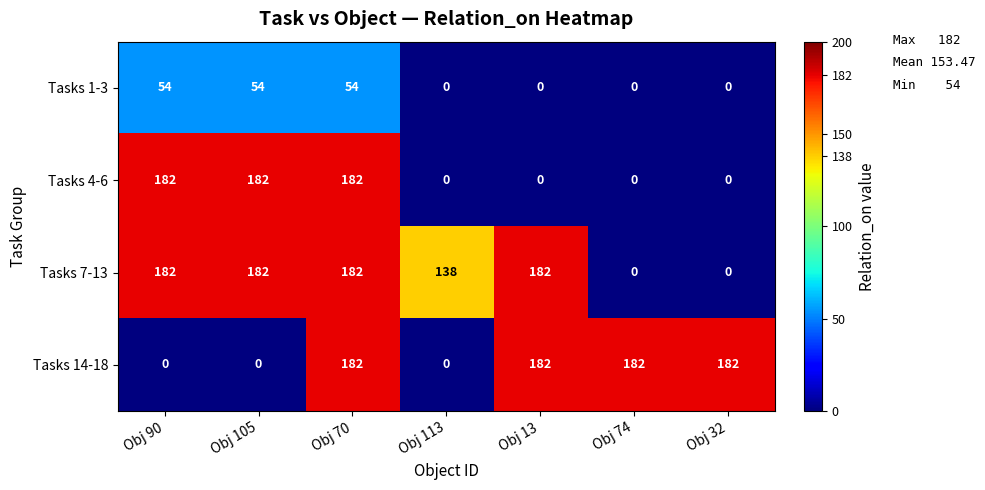

What is the difference between the maximum and minimum values in the Tasks 1-3 series?

54